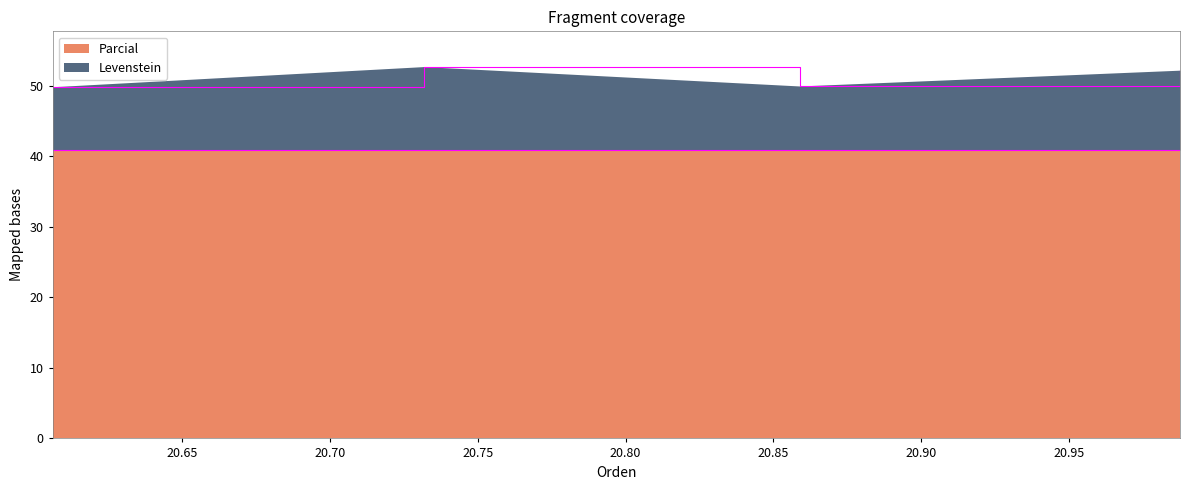

Reading left to right, extract all data points from this chart.

49.9	52.8	50.0	52.2